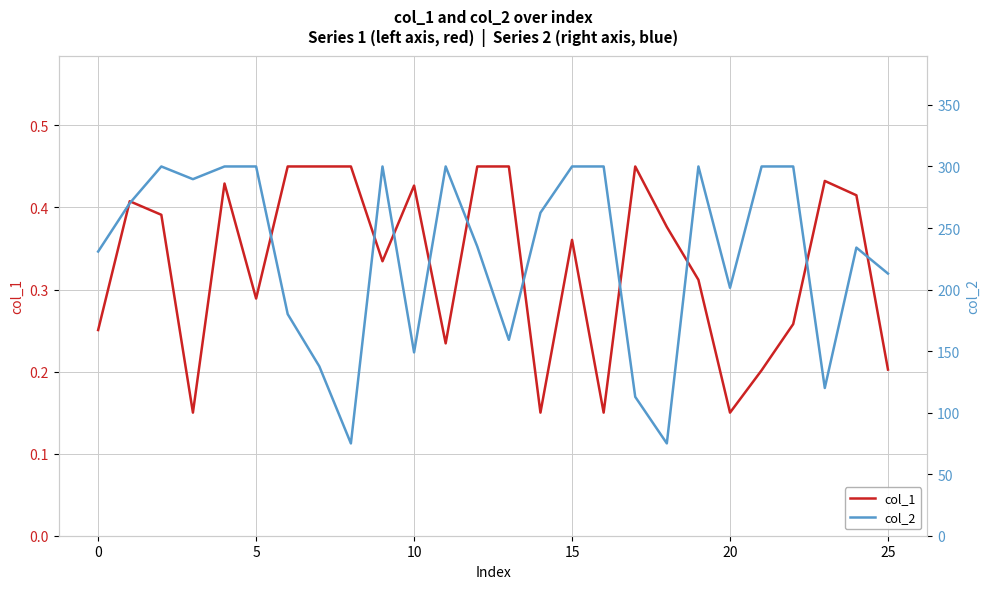

What are all the series names shown in the legend?

col_1, col_2